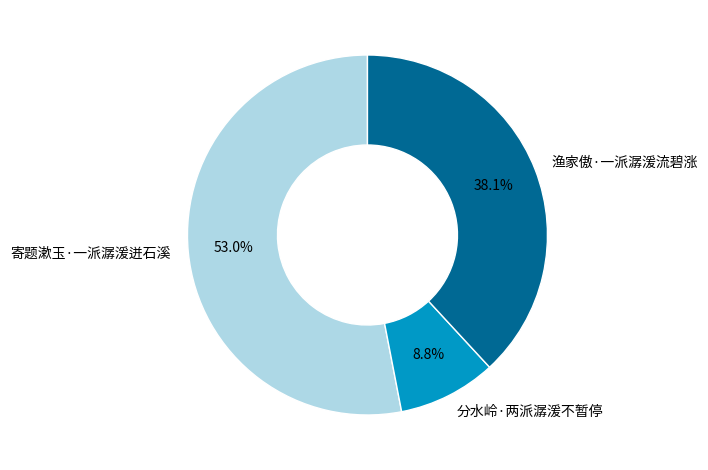

Combined, do 分水岭·两派潺湲不暂停 and 渔家傲·一派潺湲流碧涨 account for over 50%?

No